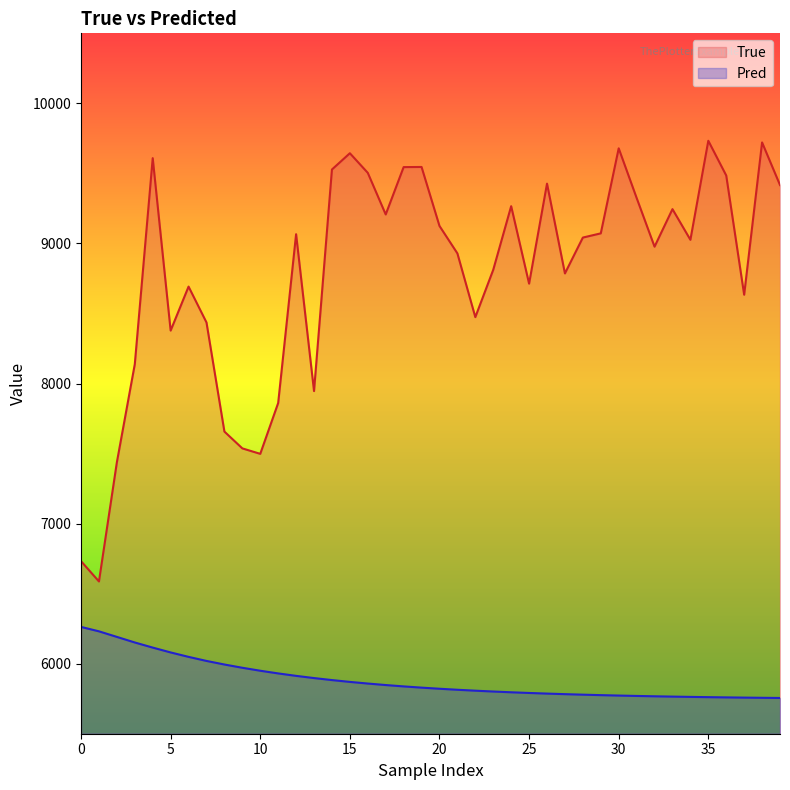

What is the value of the Pred point at the 40th from the left?

5755.2